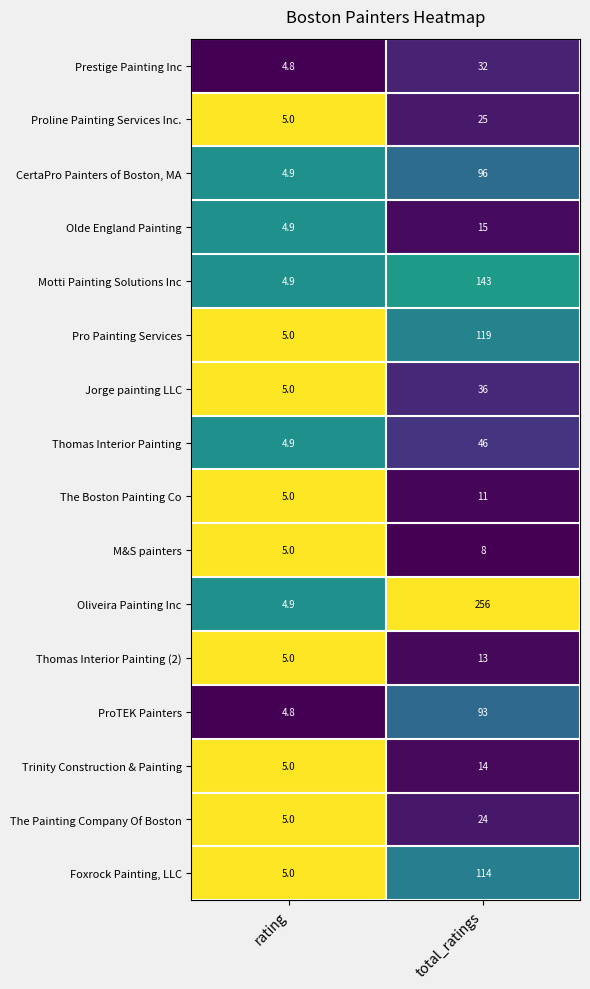

What is the approximate value of CertaPro Painters of Boston, MA at total_ratings?

96.0